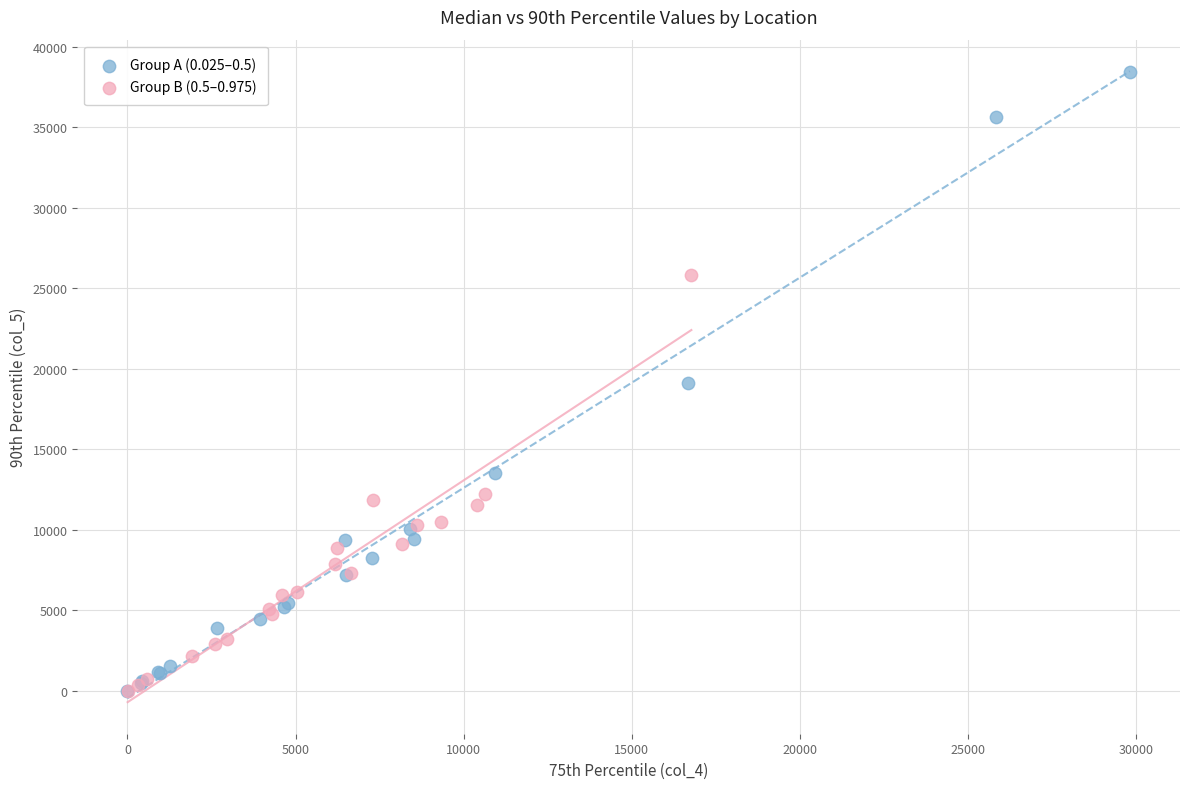

What are all the series names shown in the legend?

Group A (0.025–0.5), Group B (0.5–0.975)